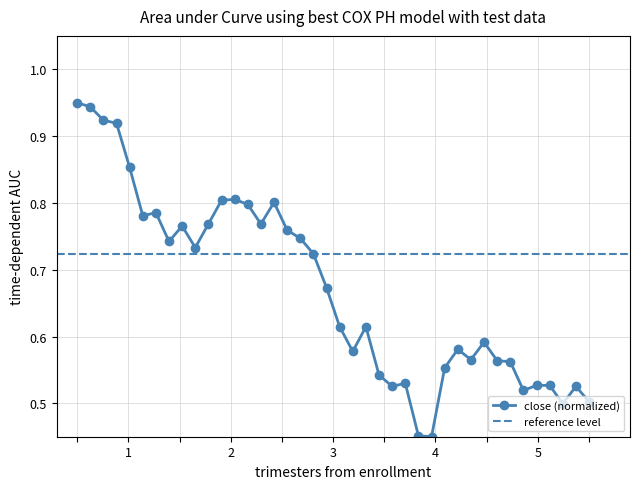

What is the sum of all values?

26.9